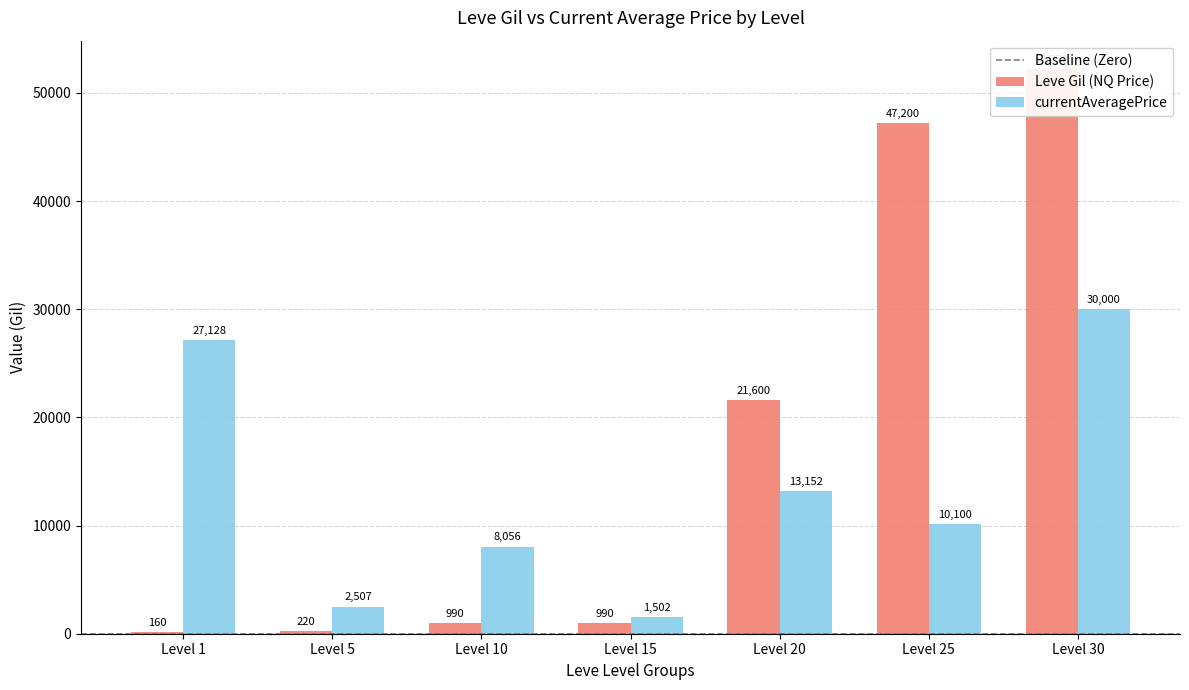

Reading left to right, transcribe all the data shown in this chart.

Leve Gil (NQ Price): Level 1=160.0	Level 5=220.0	Level 10=990.0	Level 15=990.0	Level 20=21600.0	Level 25=47200.0	Level 30=52220.0
currentAveragePrice: Level 1=27128.0	Level 5=2507.0	Level 10=8055.5	Level 15=1502.2	Level 20=13152.2	Level 25=10100.5	Level 30=30000.0